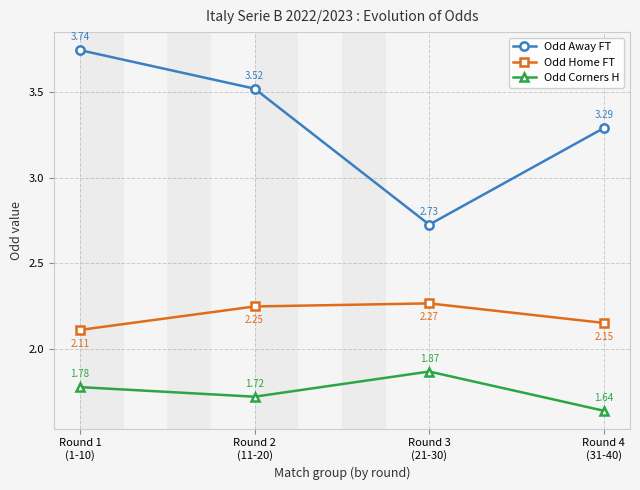

True or false: Odd Away FT and Odd Home FT intersect in this chart.

False